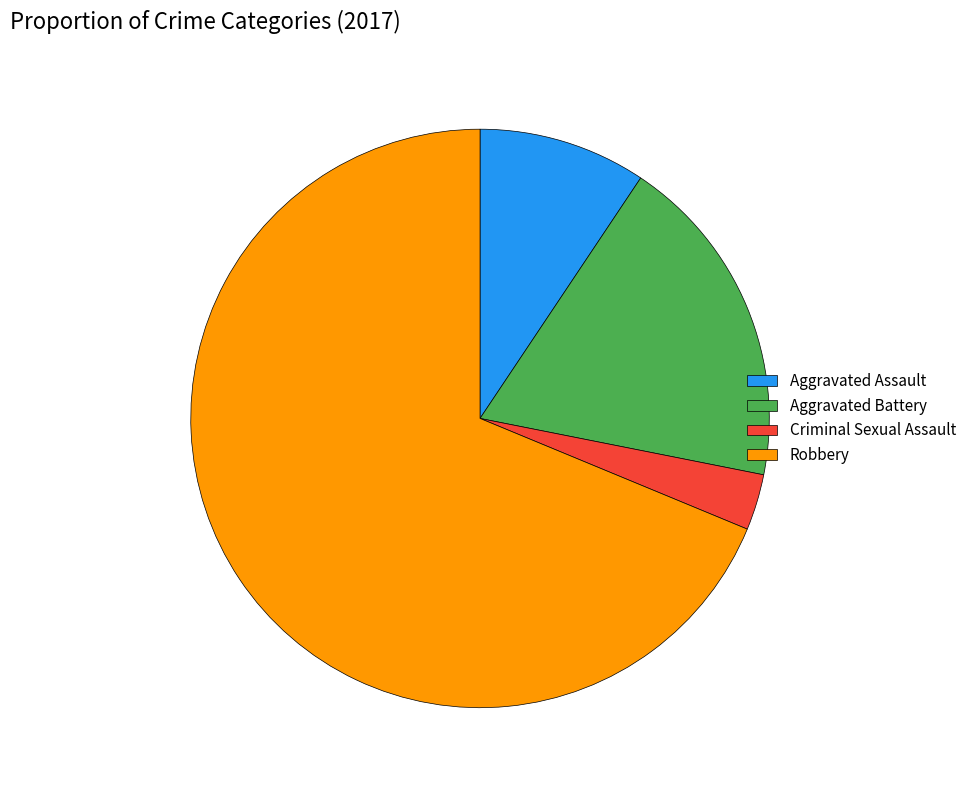

Which slice is the smallest?

Criminal Sexual Assault